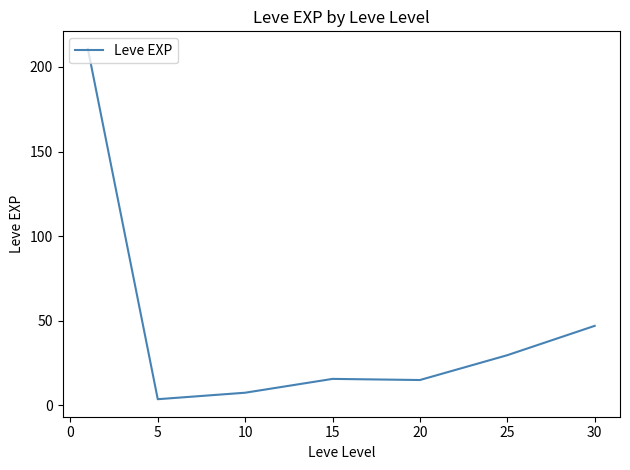

What is the greatest value displayed?

210.7